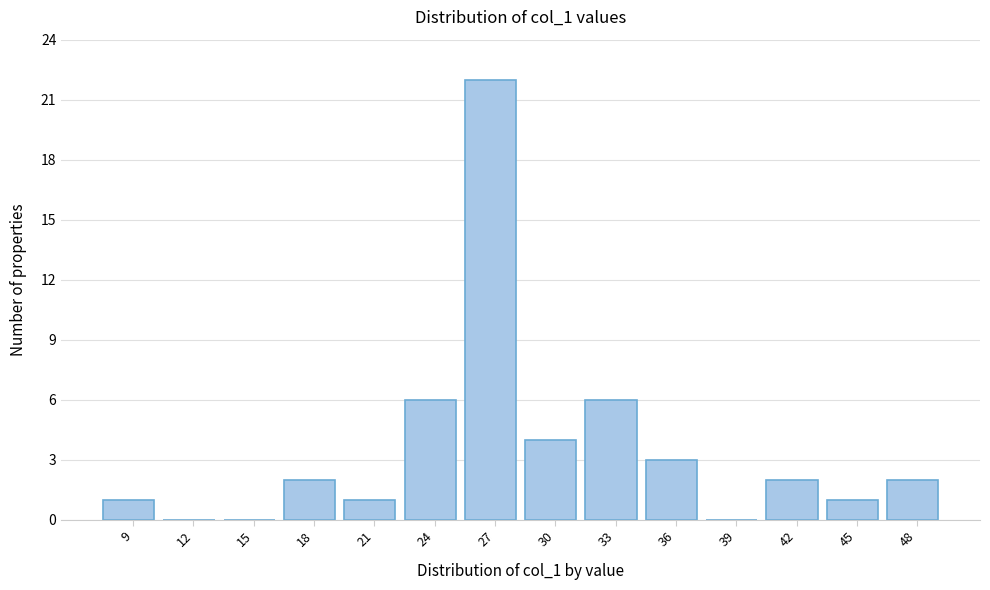

Reading left to right, what are all the values shown in this chart?

9=1	12=0	15=0	18=2	21=1	24=6	27=22	30=4	33=6	36=3	39=0	42=2	45=1	48=2